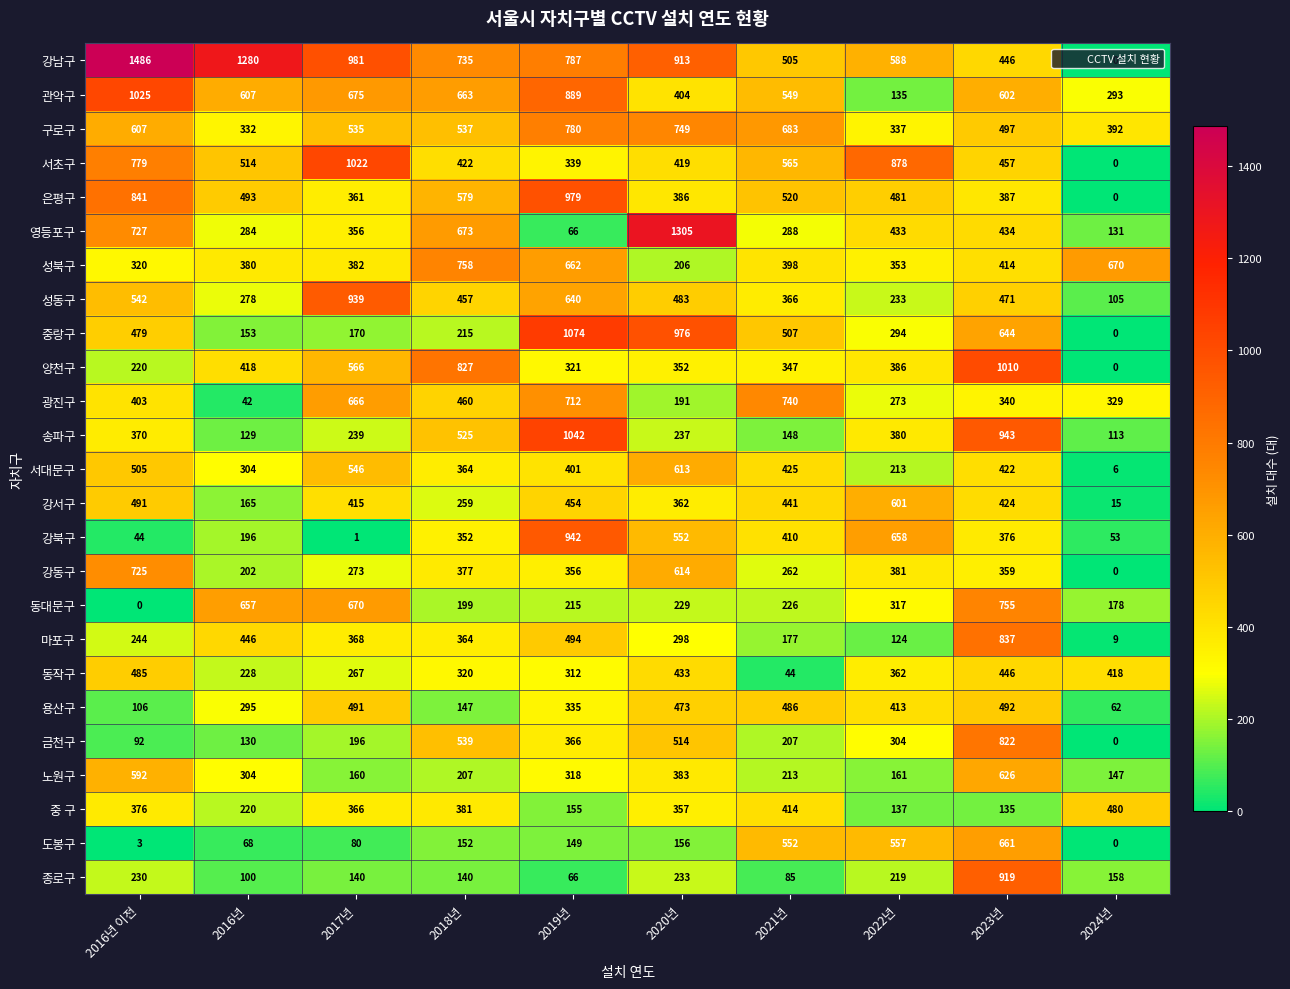

At which category is the sum across all series the highest?

2023년